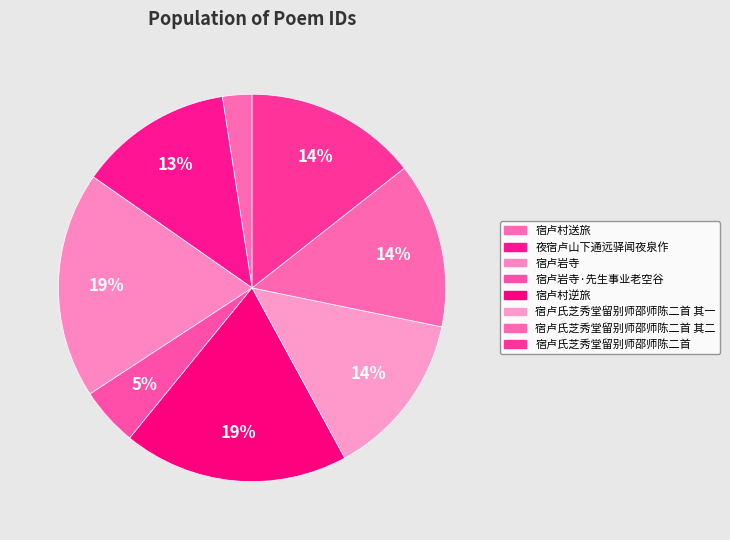

Which category has the smallest portion of the pie?

宿卢村送旅